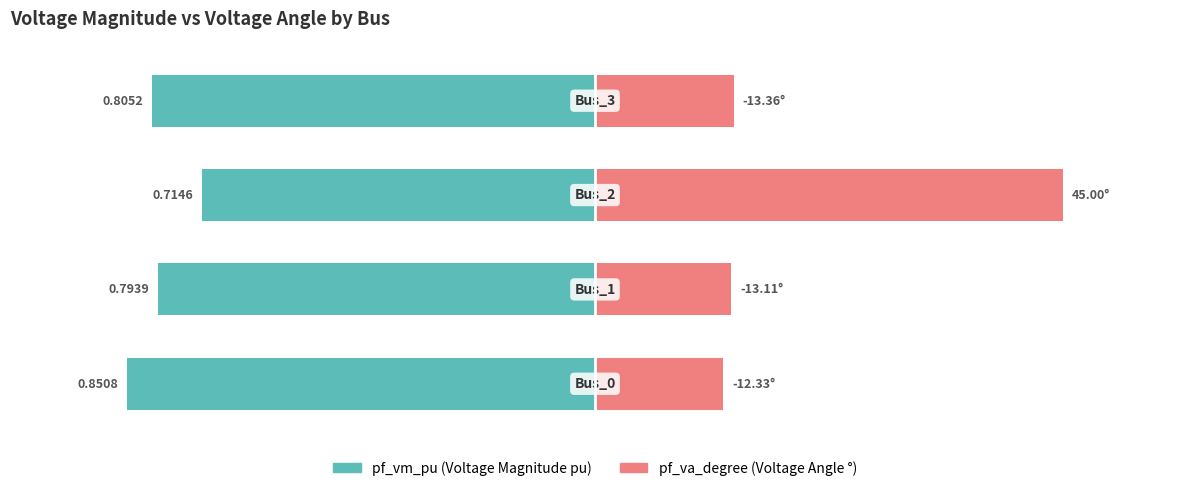

Which series changed the most between 0 and 2?

pf_va_degree